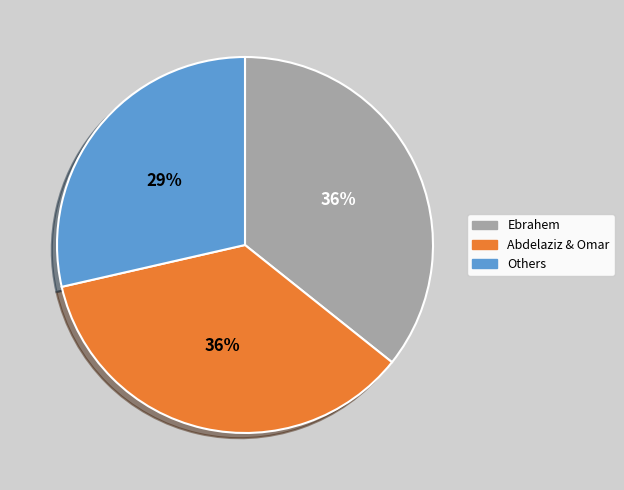

Count the number of slices in the pie.

3